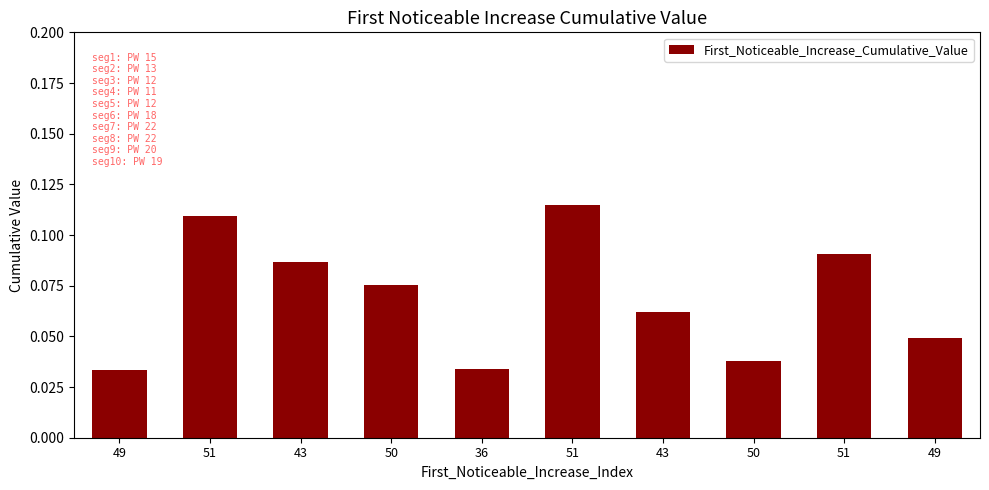

Reading left to right, transcribe all the data shown in this chart.

49=0.0	51=0.1	43=0.1	50=0.1	36=0.0	51=0.1	43=0.1	50=0.0	51=0.1	49=0.0